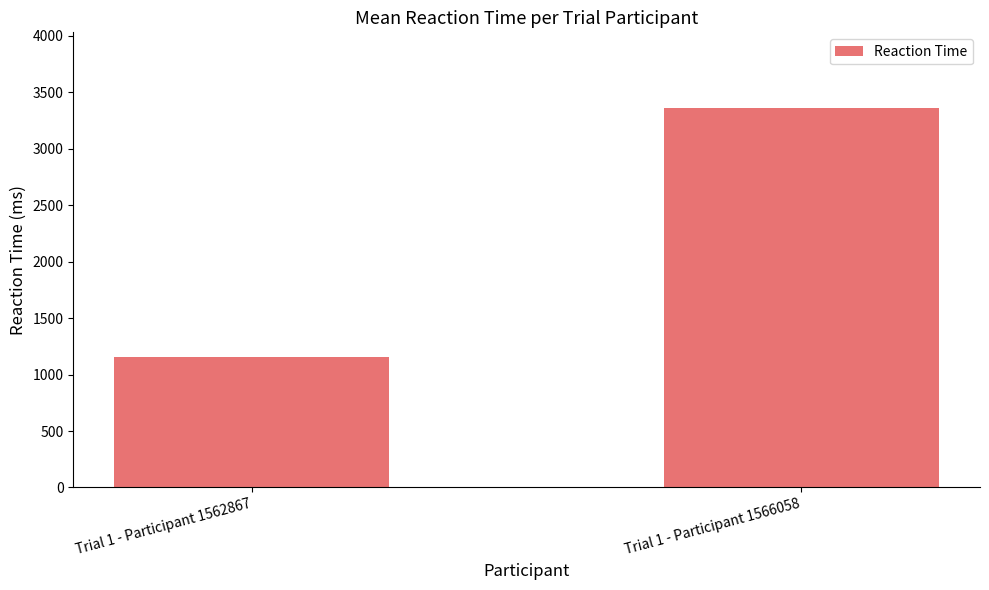

Reading left to right, list all the values displayed in this chart.

Trial 1 - Participant 1562867=1158.7	Trial 1 - Participant 1566058=3358.4